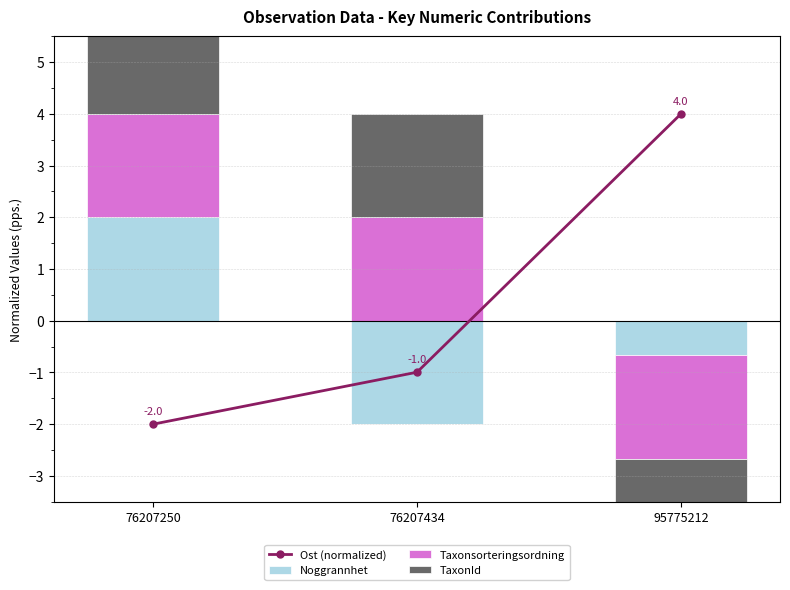

Which series has the largest total across all categories?

Taxonsorteringsordning